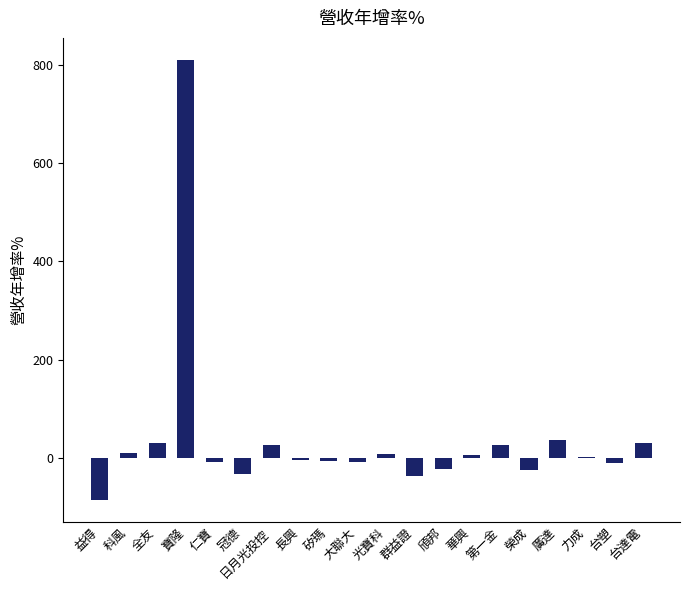

At which category does the chart reach its peak across all series?

寶隆